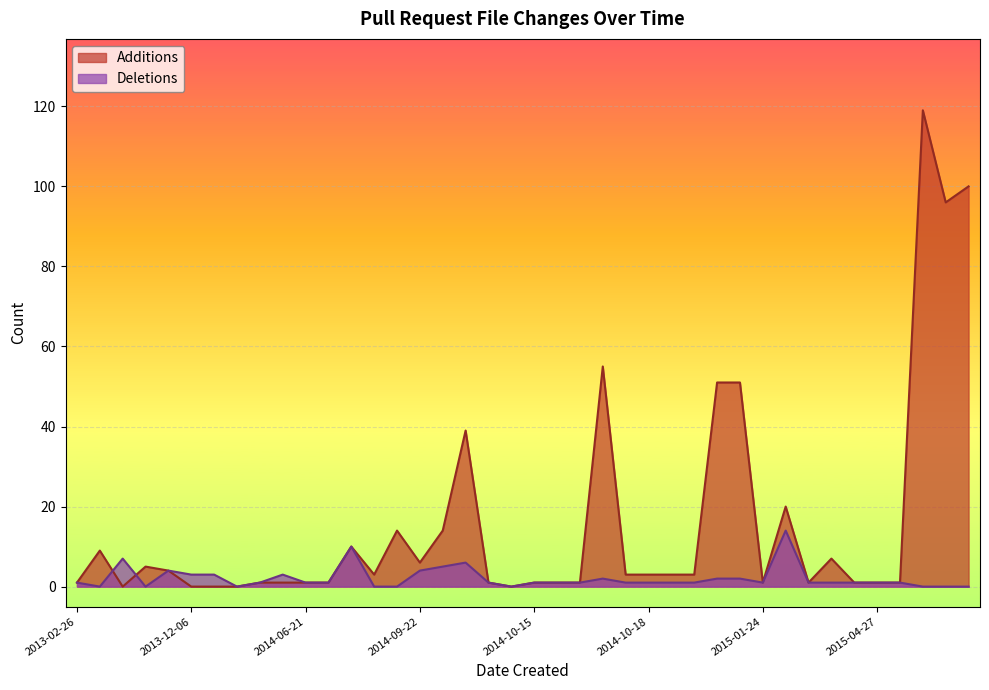

Which has a higher value, 2013-09-06 or 2013-10-16?

2013-10-16